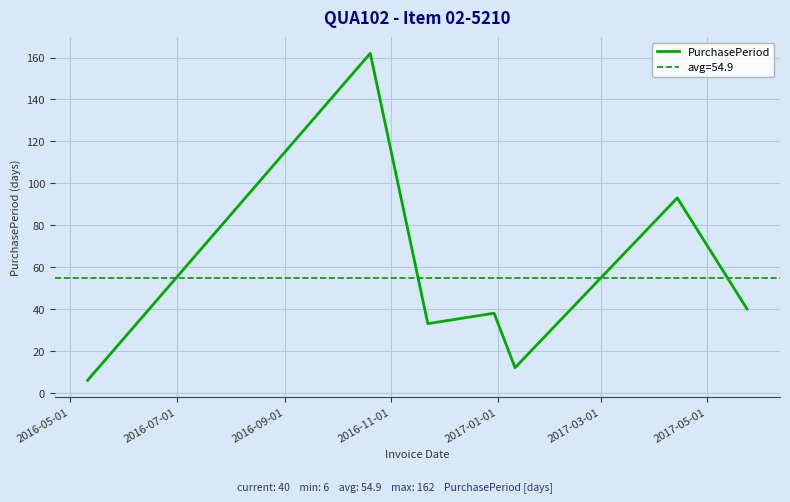

What is the maximum value shown in the chart?

162